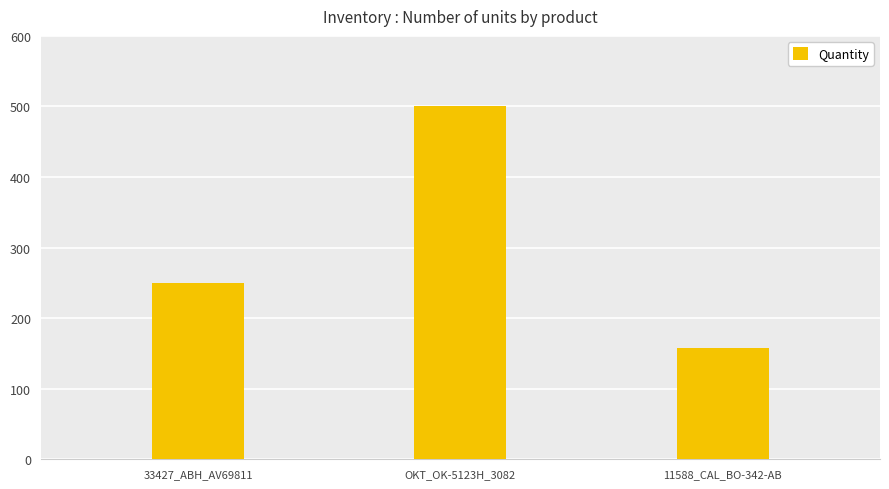

Does the chart contain stacked bars?

No